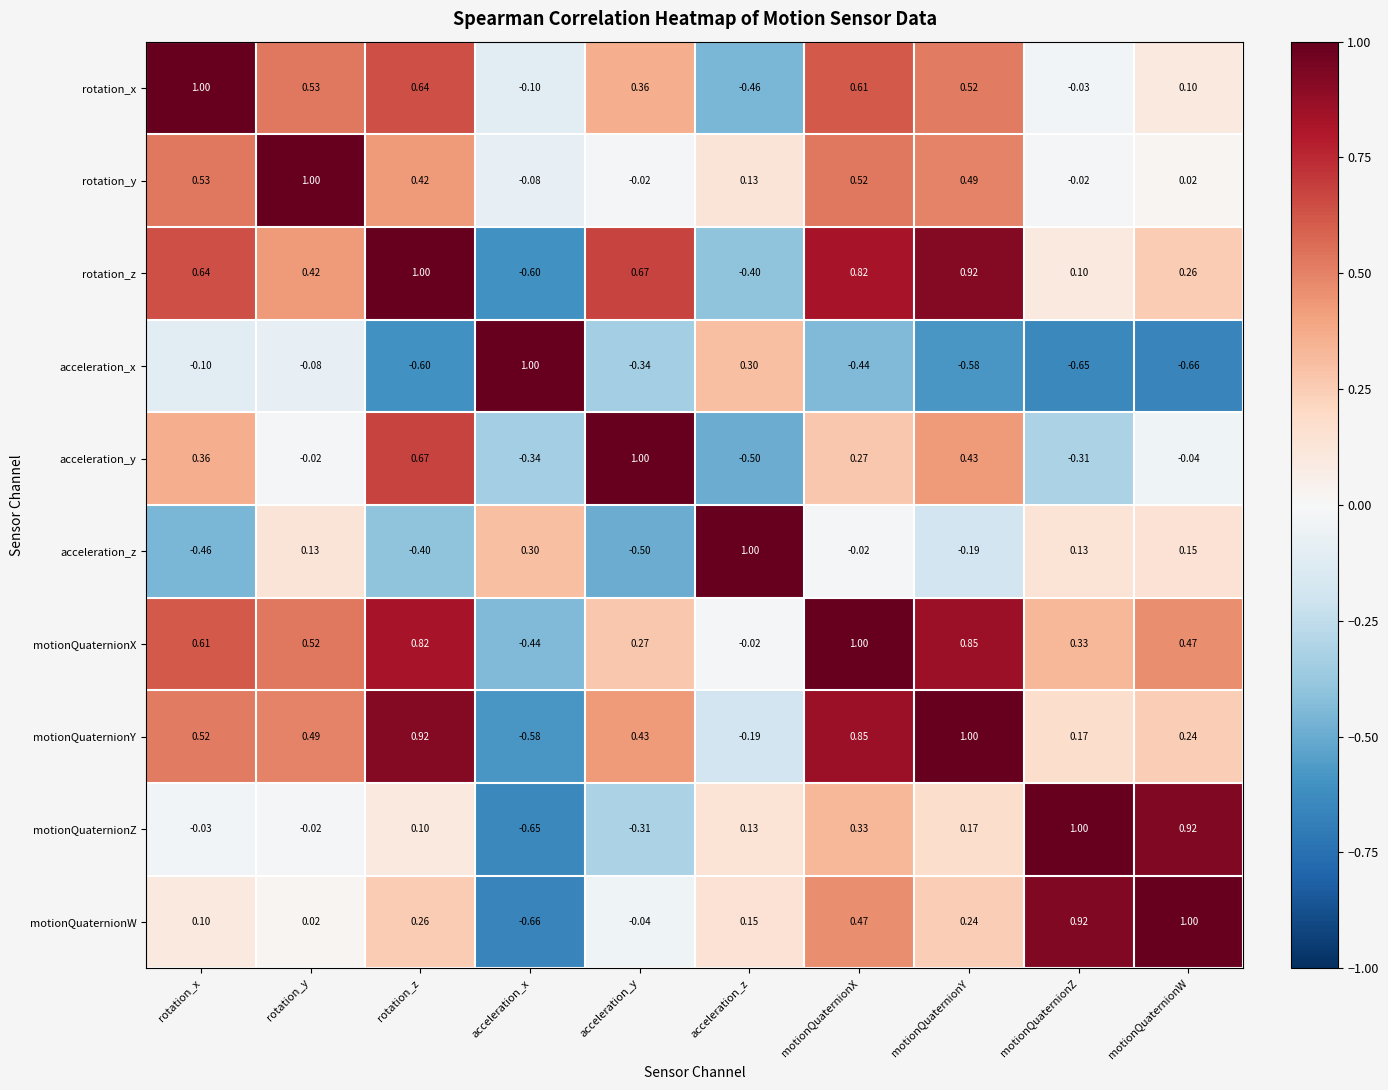

Which category has the highest value in the motionQuaternionX series?

motionQuaternionX